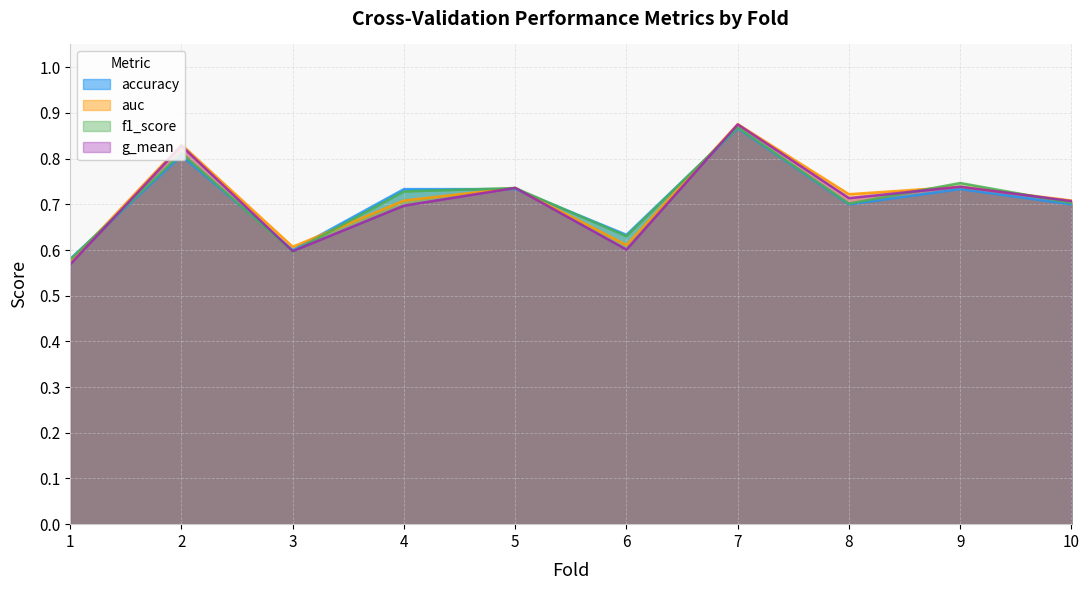

Is it true that g_mean equals 0.7 at 8?

True